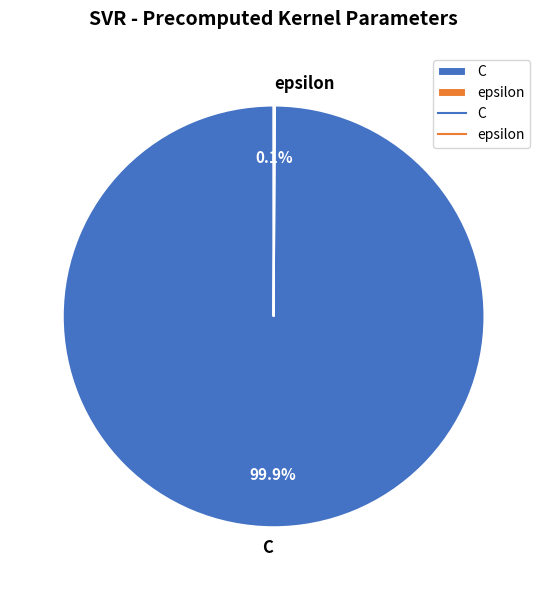

Which slice represents more than half of the pie?

C